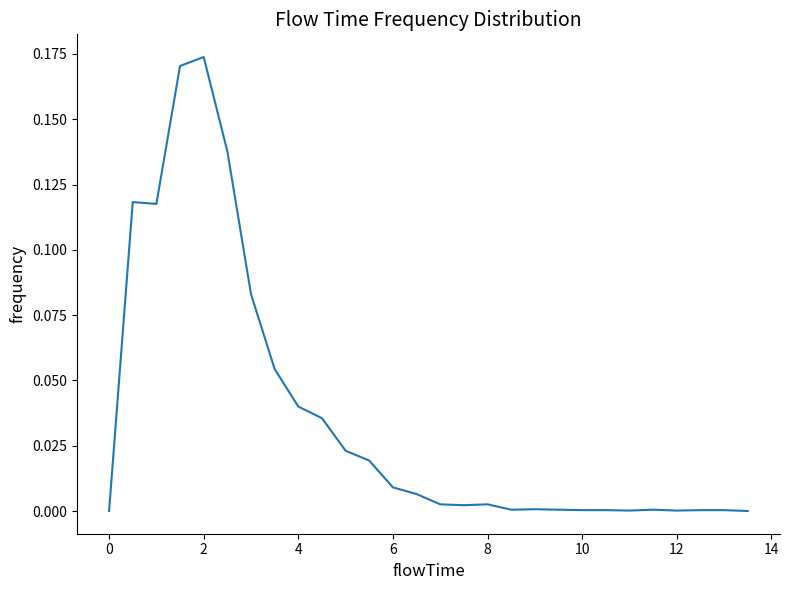

Reading right to left, extract all data points from this chart.

0.0	0.0	0.0	0.0	0.0	0.0	0.0	0.0	0.0	0.0	0.0	0.0	0.0	0.0	0.0	0.0	0.0	0.0	0.0	0.0	0.1	0.1	0.1	0.2	0.2	0.1	0.1	0.0